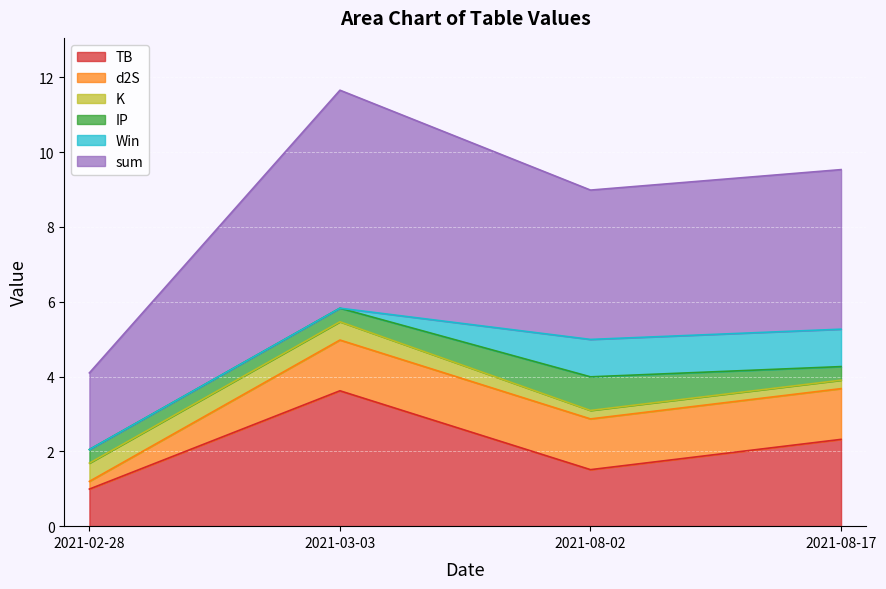

Does the chart display data point markers on the line(s)?

No